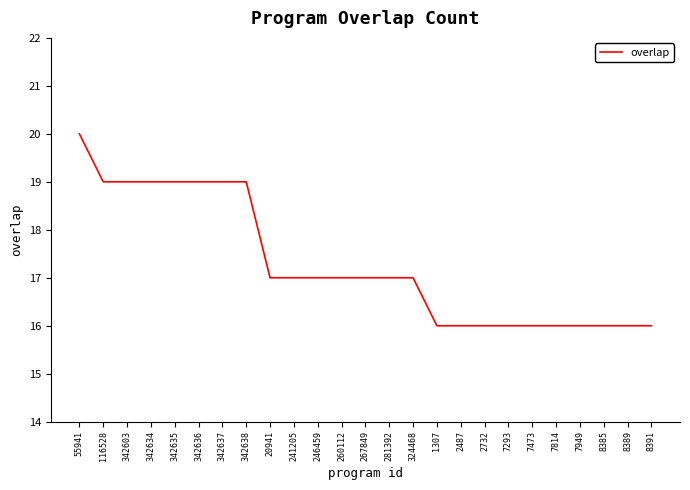

What is the change in value from 55941 to 246459?

-3